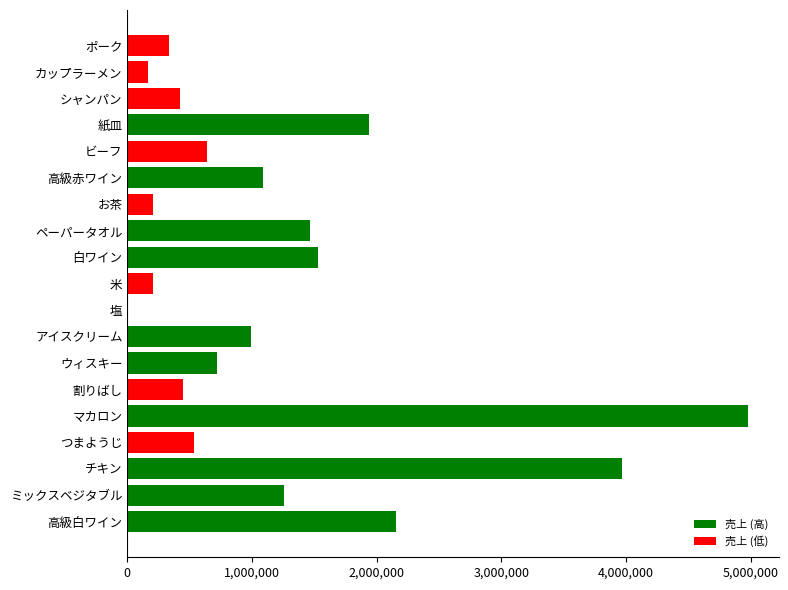

Where is the data nearest to the value 2489545?

高級白ワイン